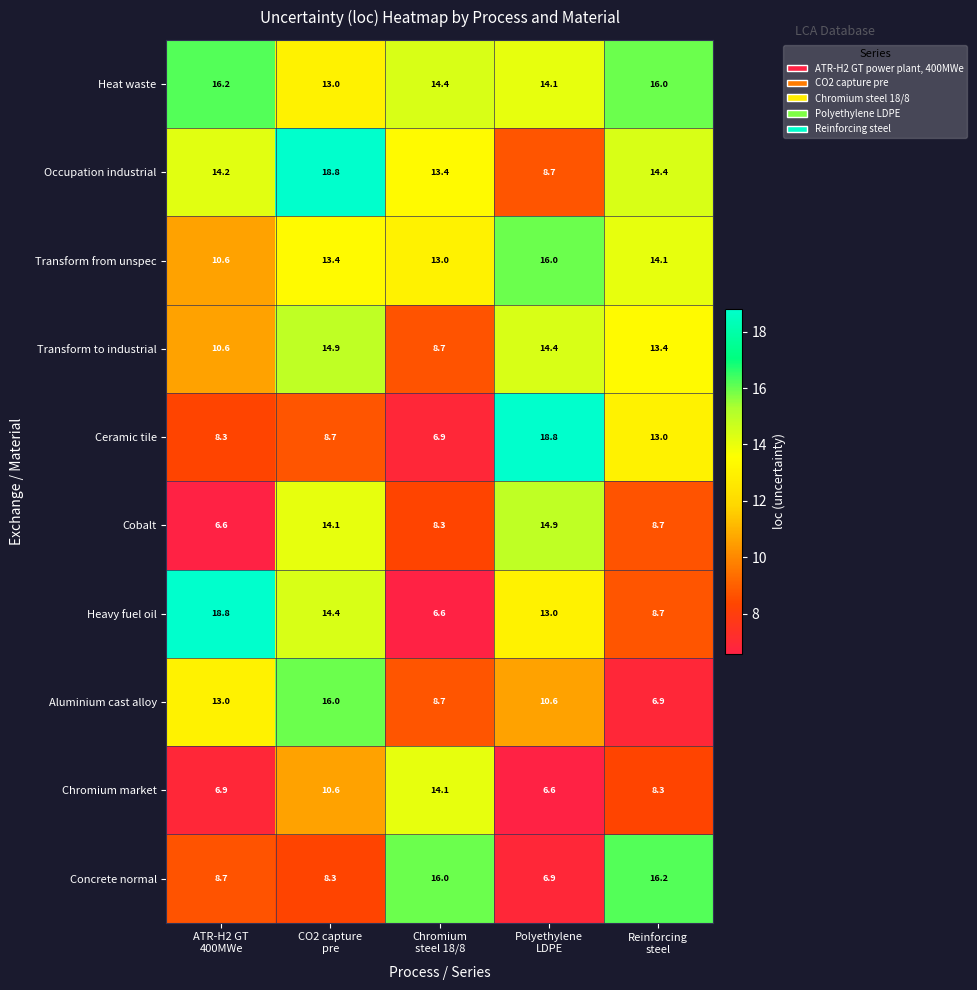

What is the lowest value of the Concrete normal series?

6.9